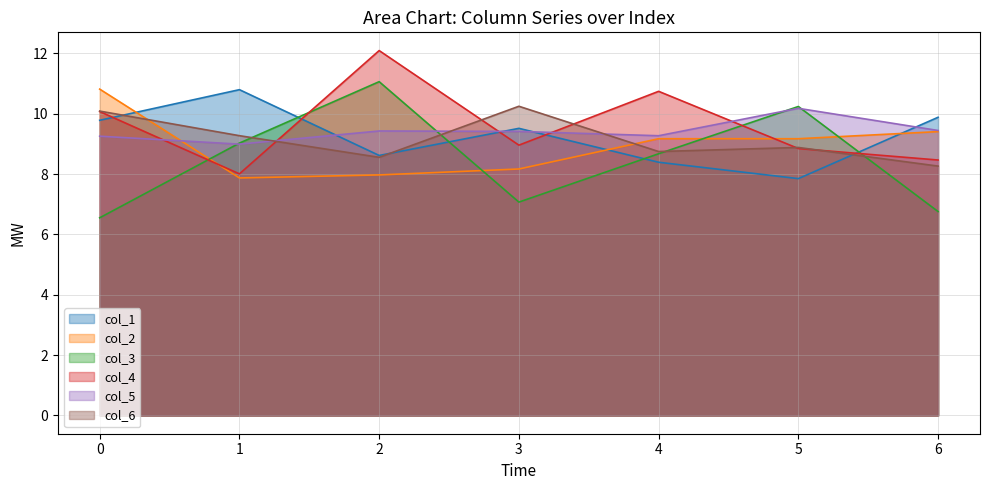

How many lines are shown in the chart?

6